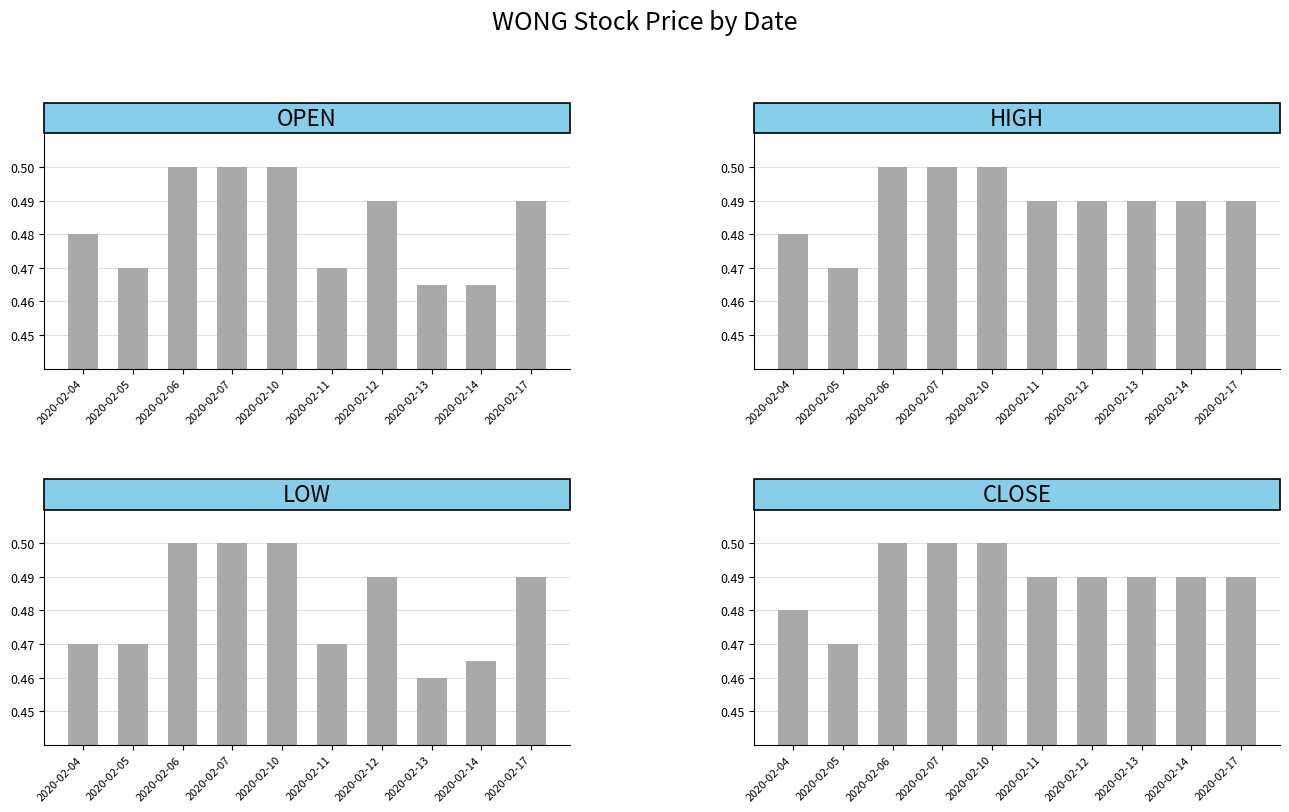

How many bars are there in each group?

4